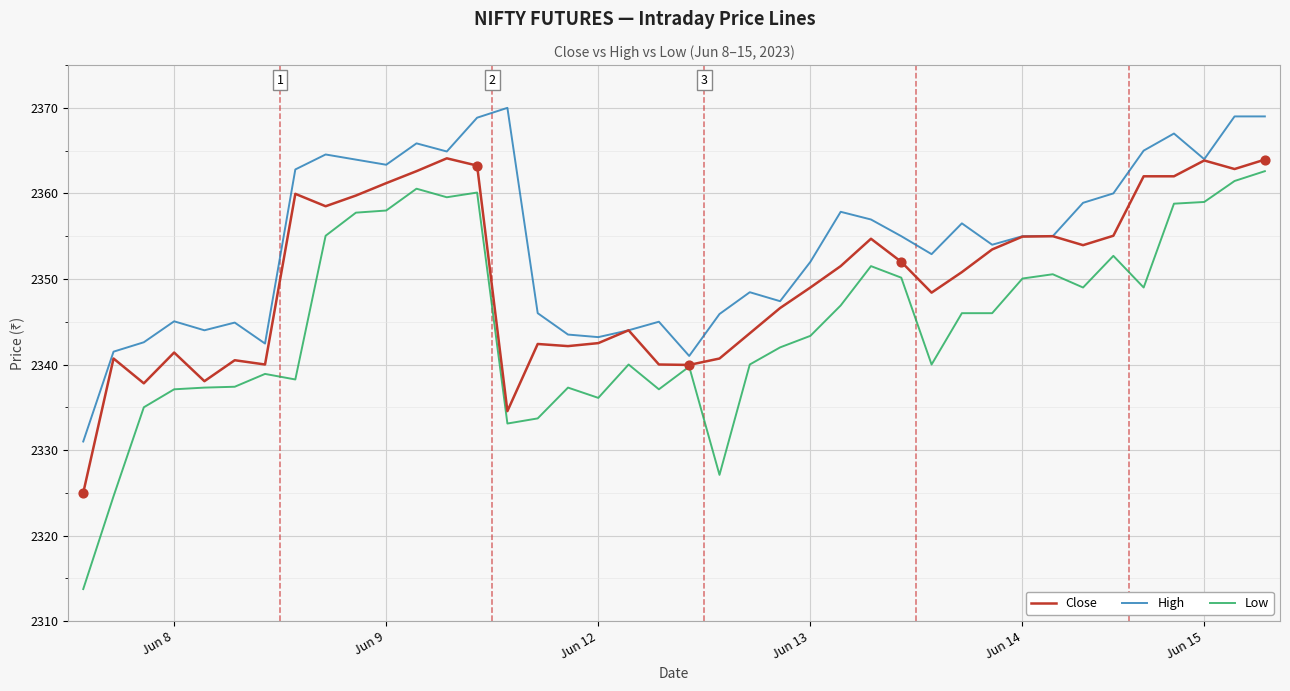

What are all the series names shown in the legend?

Close, High, Low